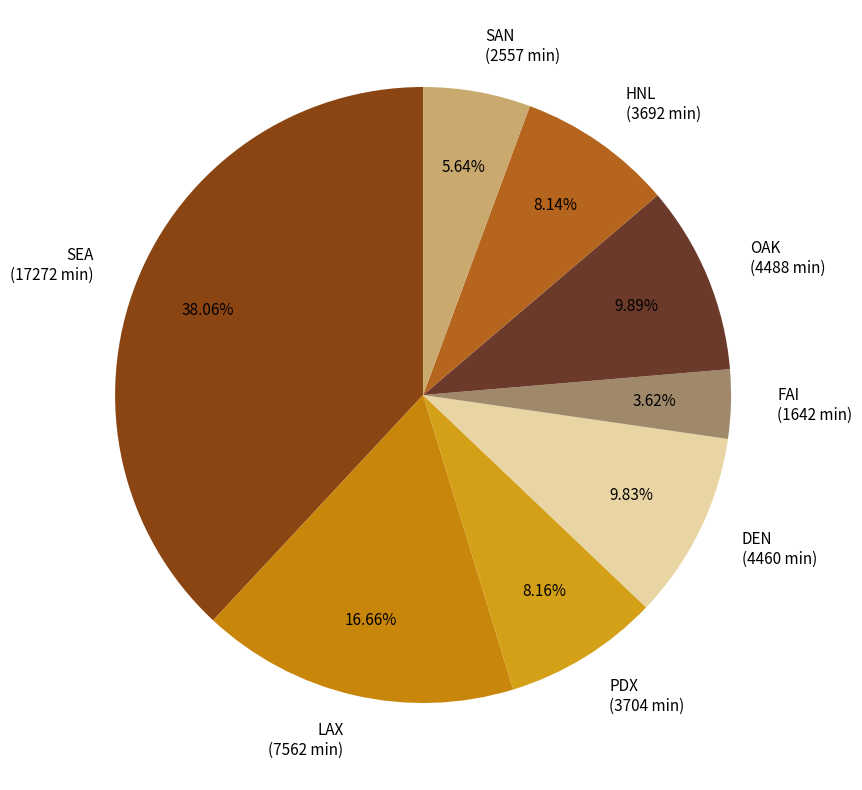

Is the sum of FAI and DEN greater than half?

No